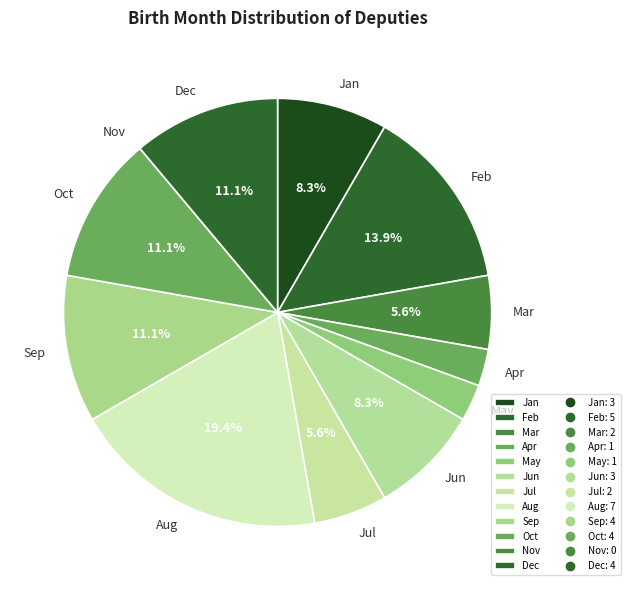

Which has a higher value, Apr or Mar?

Mar